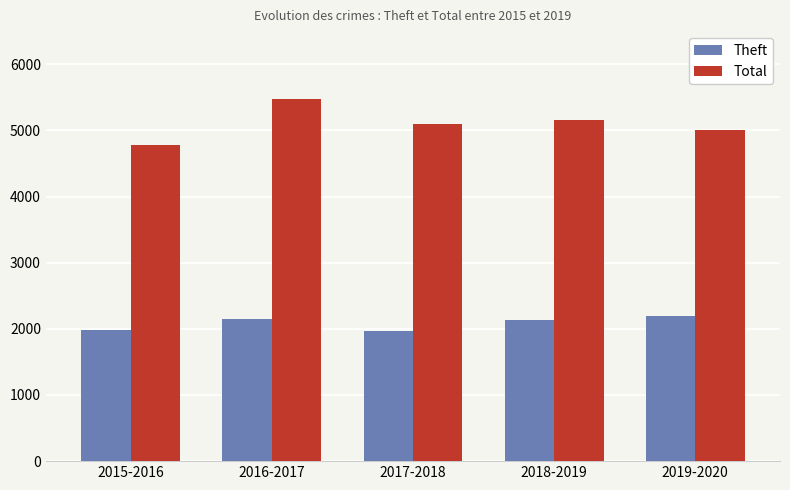

What is the highest value of the Total series?

5481